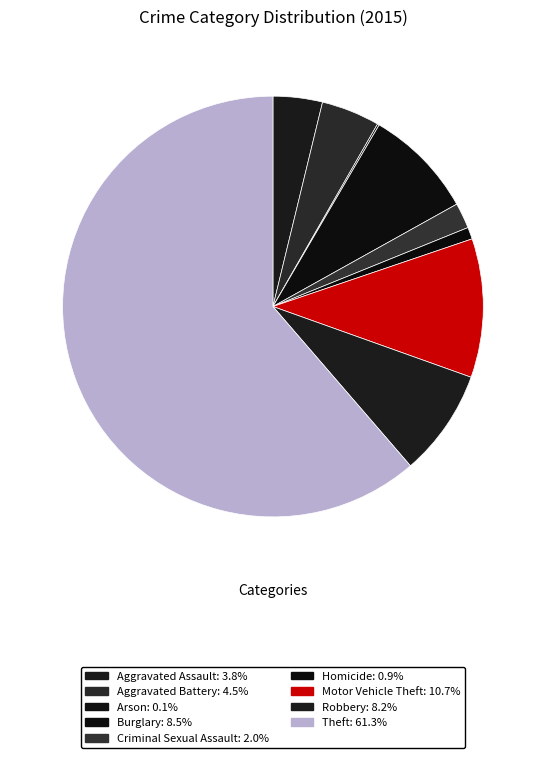

How much of the chart is everything except Theft?

38.7%